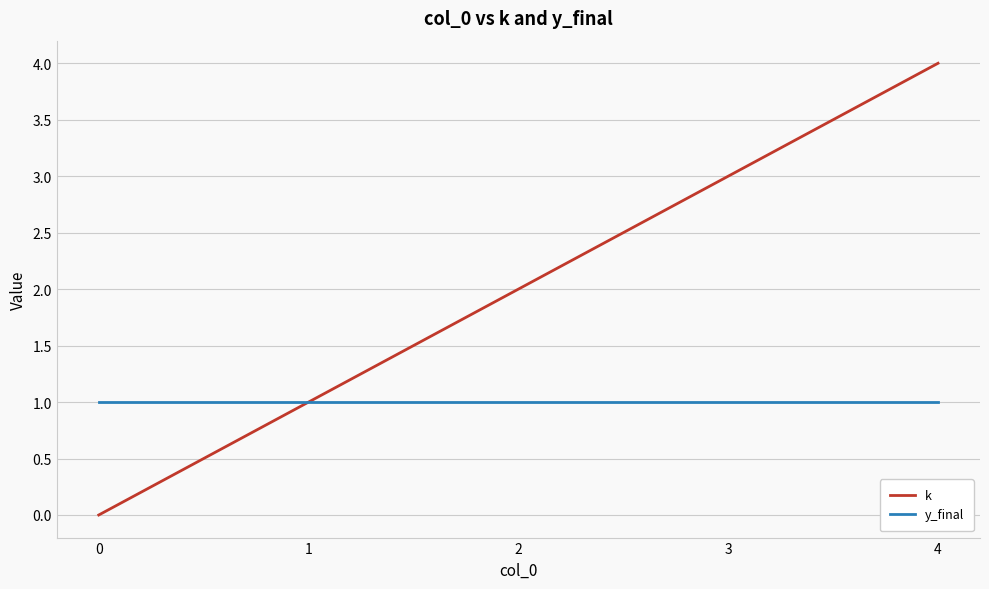

At 2, list the series in order from largest to smallest.

k, y_final